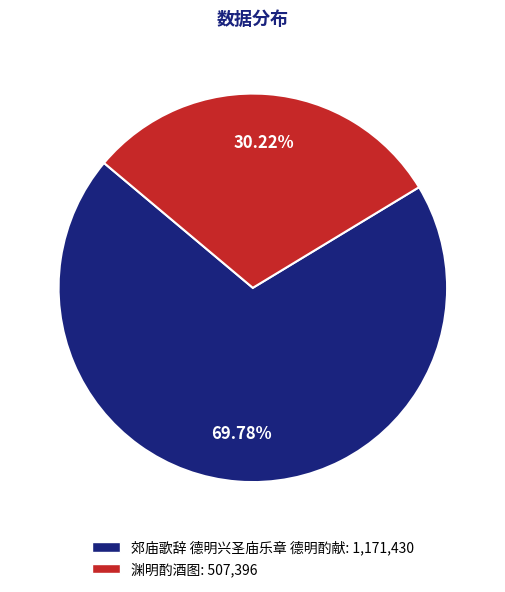

To the nearest percent, what percentage of the pie is 渊明酌酒图?

30%